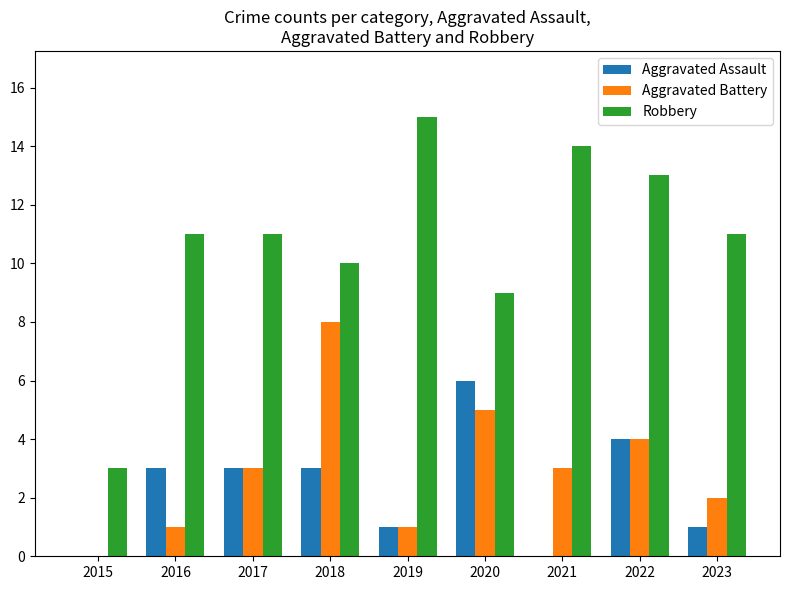

What is the approximate value of Aggravated Assault at 2018?

3